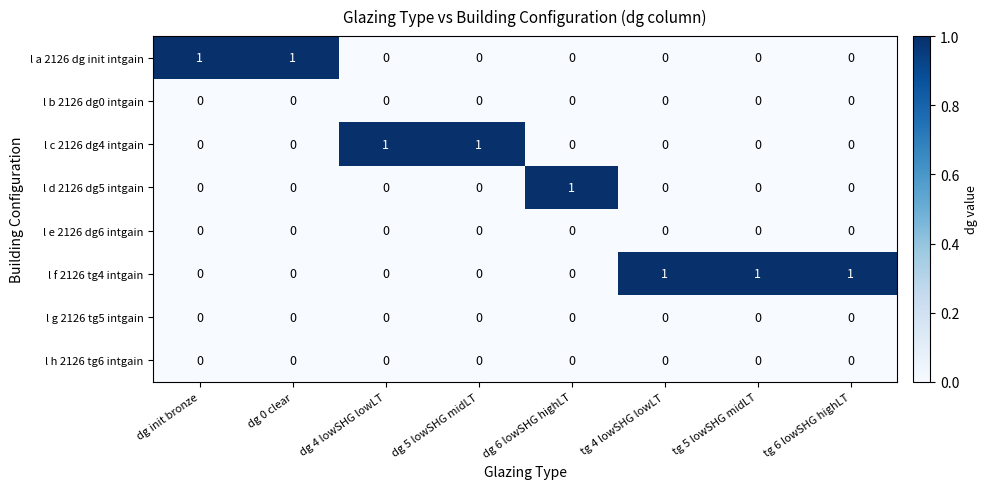

Which series has the largest total across all categories?

l f 2126 tg4 intgain